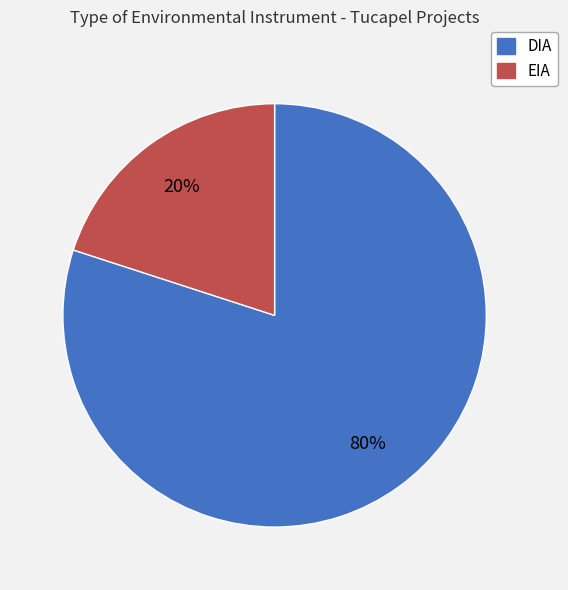

Which slice is the largest?

DIA